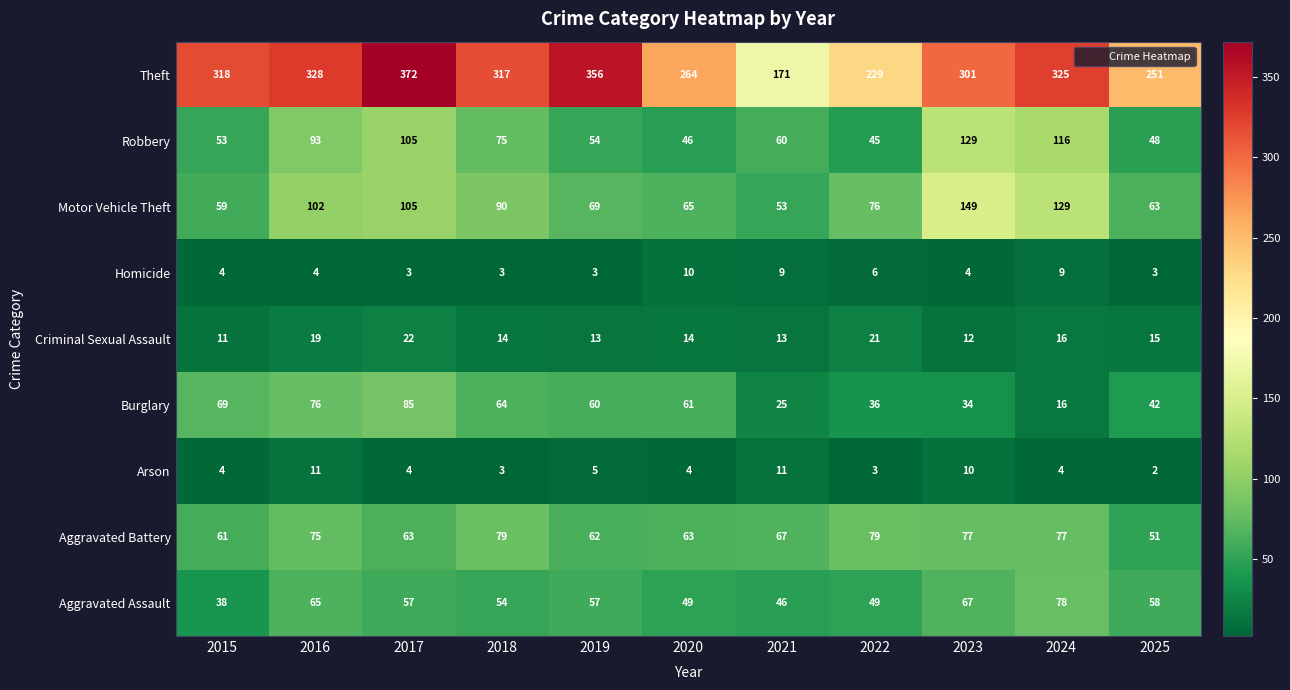

True or false: Aggravated Battery has a value of 51 at 2025.

True